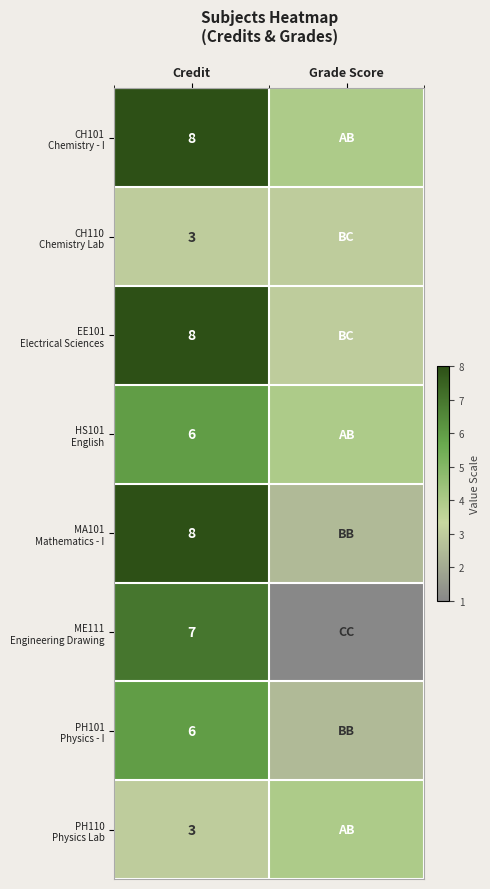

What is the total value across all series at Credit?

49.0